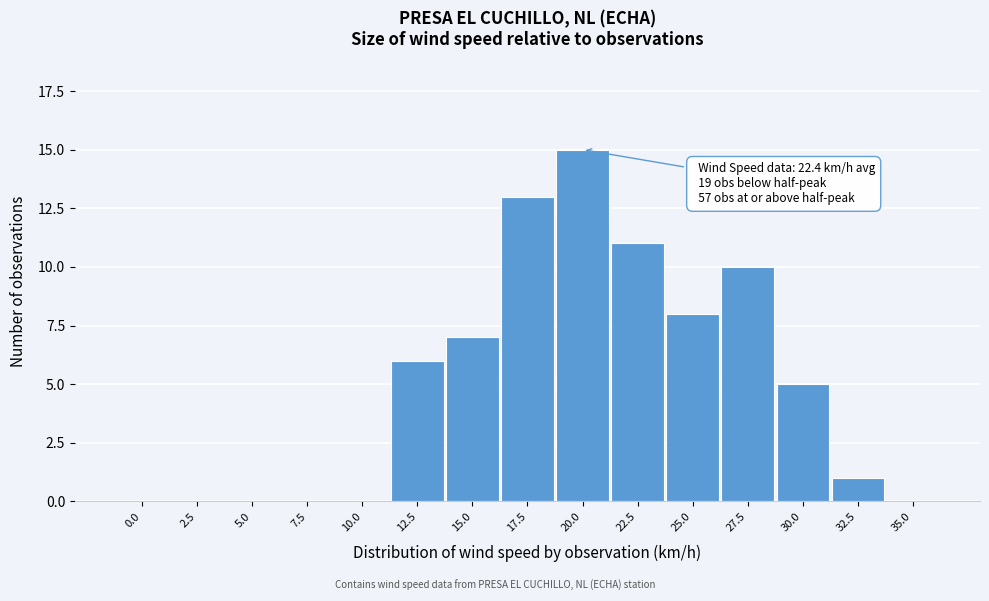

Reading left to right, transcribe all the data shown in this chart.

0.0=0	2.5=0	5.0=0	7.5=0	10.0=0	12.5=6	15.0=7	17.5=13	20.0=15	22.5=11	25.0=8	27.5=10	30.0=5	32.5=1	35.0=0